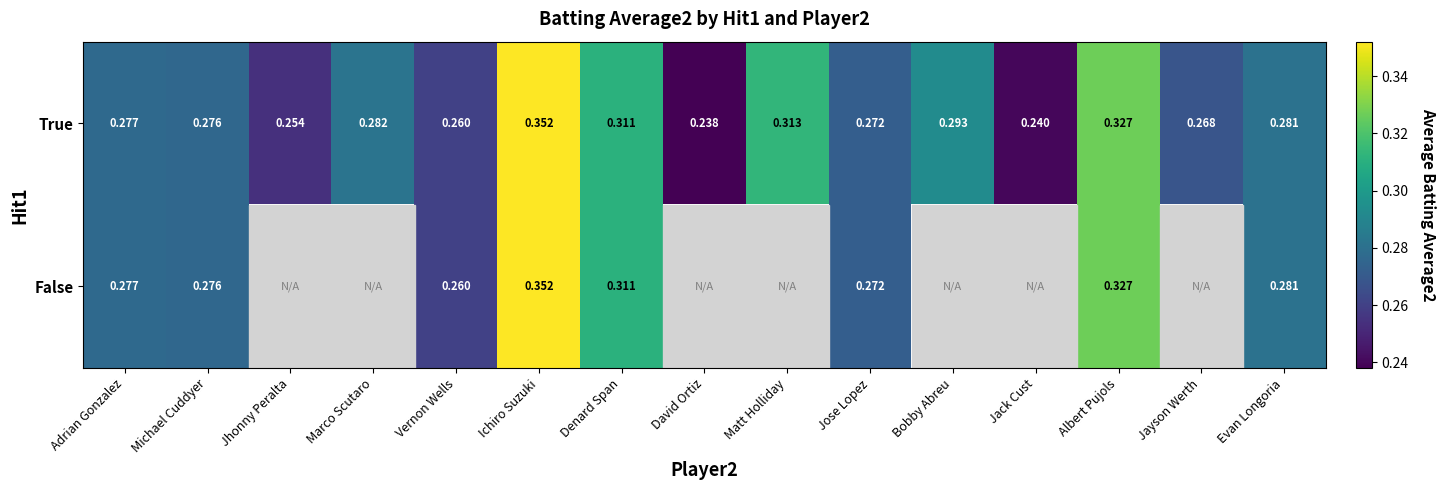

At which label is True closest to 0?

David Ortiz